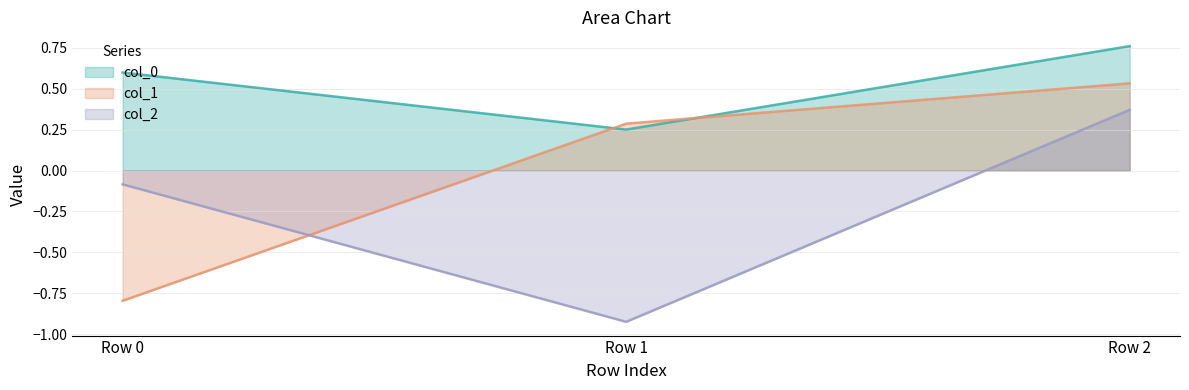

What is the value of the col_0 point at the 1st from the left?

0.6